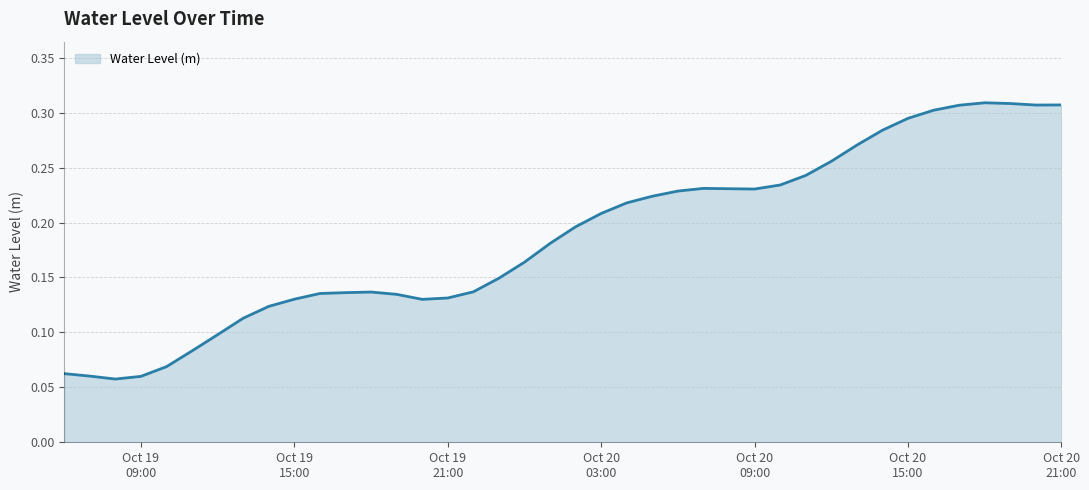

What is the label of the 12th point from the right?

2024-10-20 10:00:00